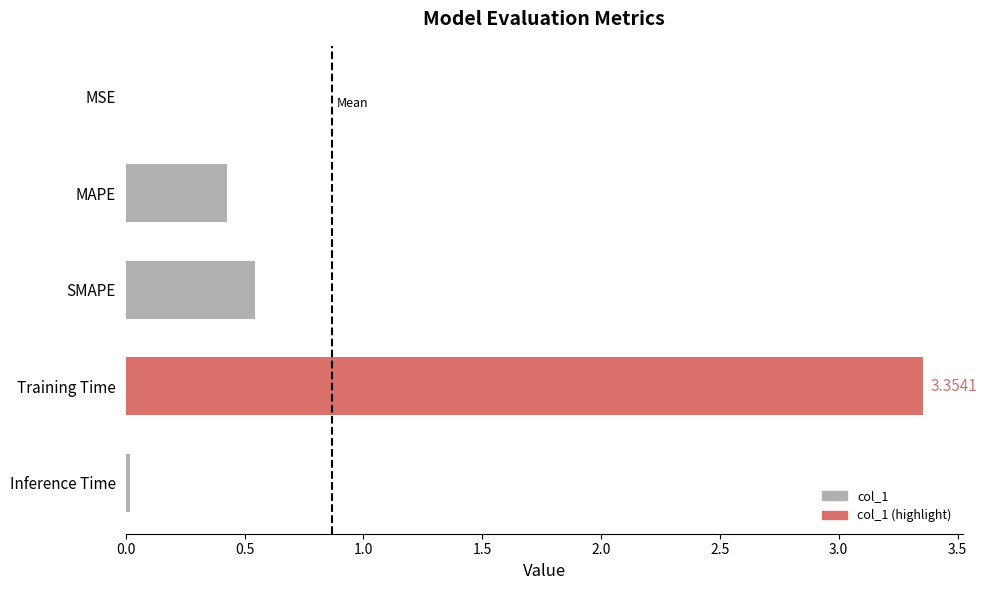

Which label corresponds to the largest value in the chart?

Training Time